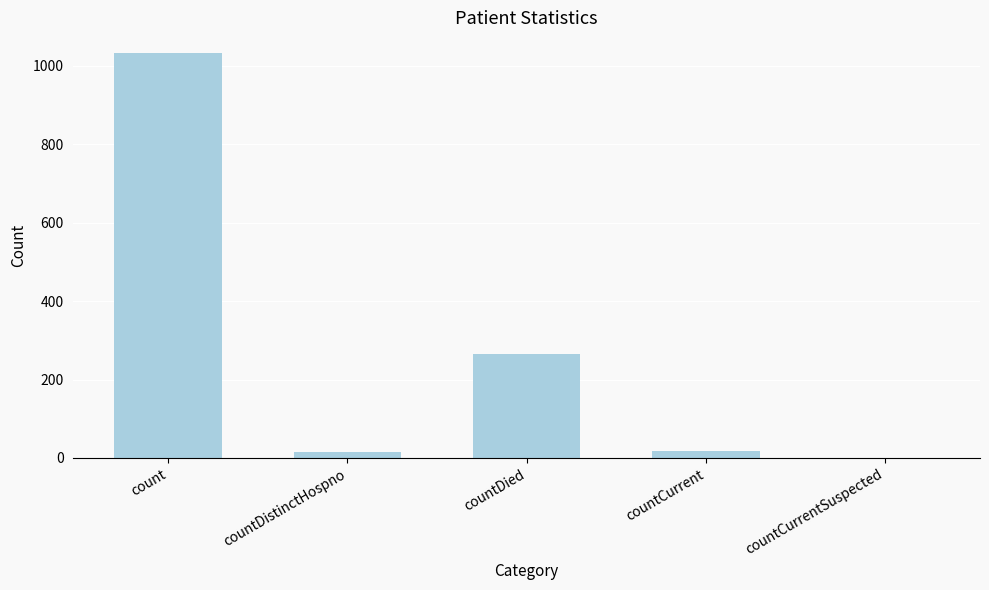

Which category has the highest value across all series?

count